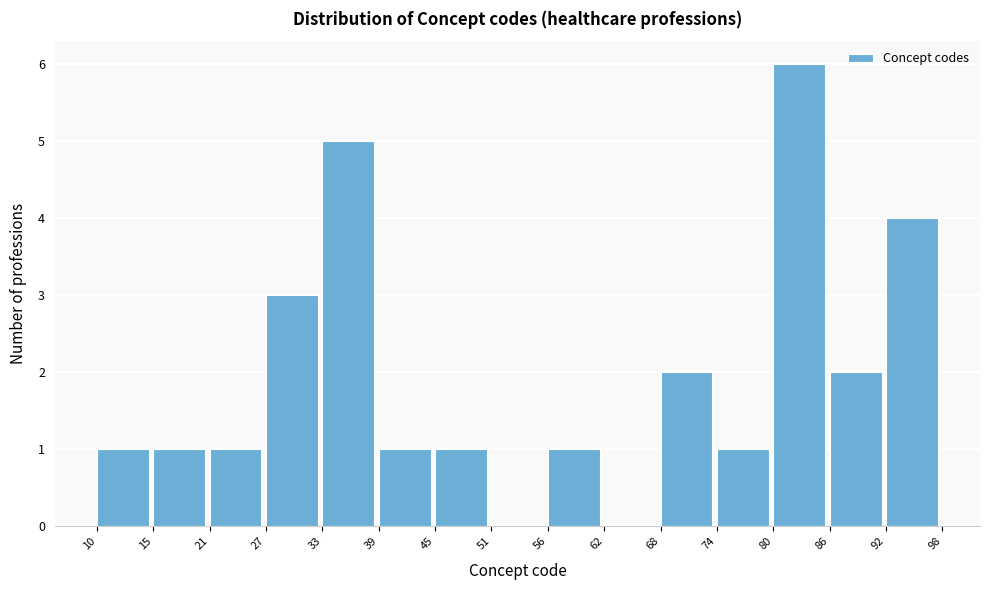

Reading left to right, list every bar in this chart as the range it spans on the x-axis followed by its height. The values are not printed on the chart, so give them approximately, as read against the axis.

10 to 15: 1
15 to 21: 1
21 to 27: 1
27 to 33: 3
33 to 39: 5
39 to 45: 1
45 to 51: 1
51 to 56: 0
56 to 62: 1
62 to 68: 0
68 to 74: 2
74 to 80: 1
80 to 86: 6
86 to 92: 2
92 to 98: 4